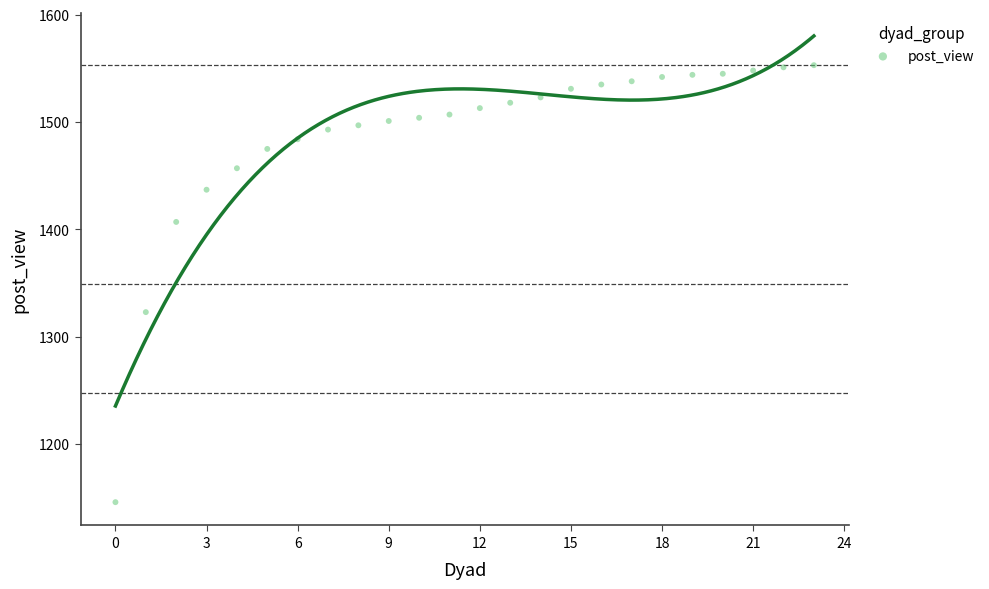

What Y value in the scatter plot is closest to 1349?

1323